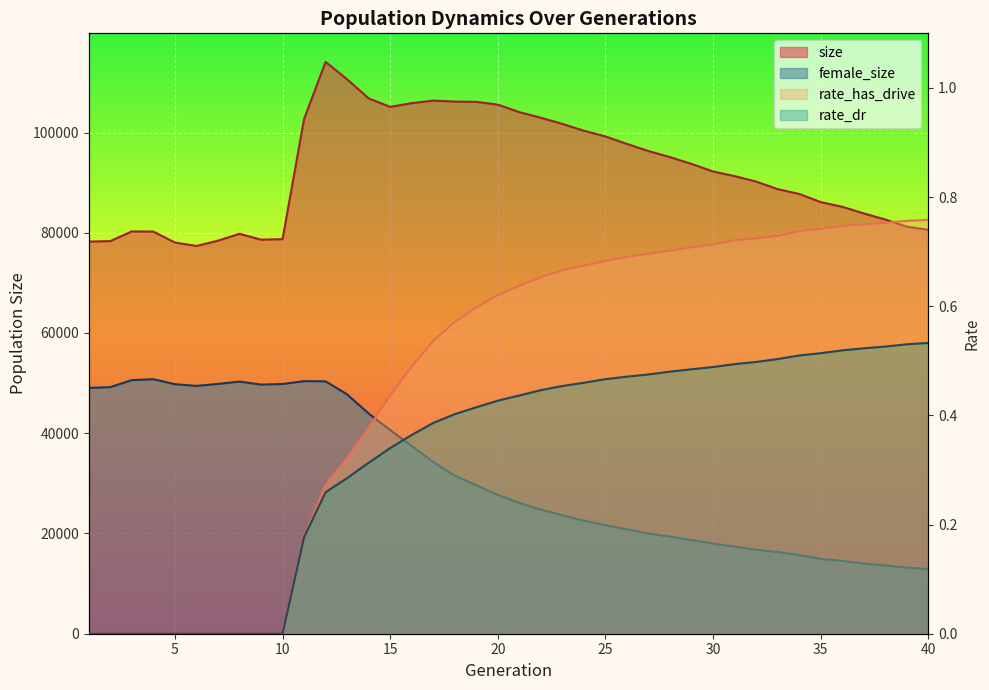

At which label does rate_has_drive reach its peak?

40